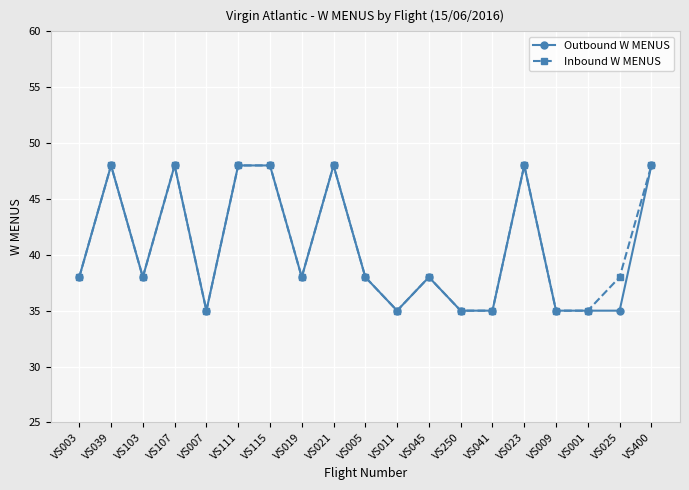

At which category does Inbound W MENUS reach its first local valley?

VS103